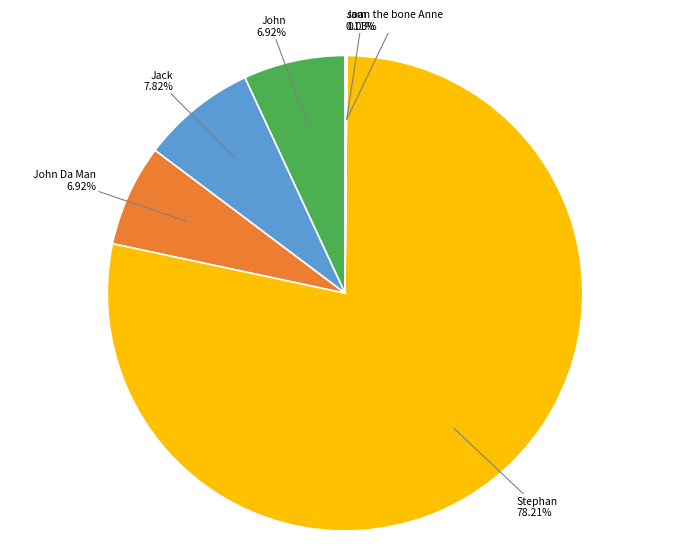

How many segments does this pie chart have?

6